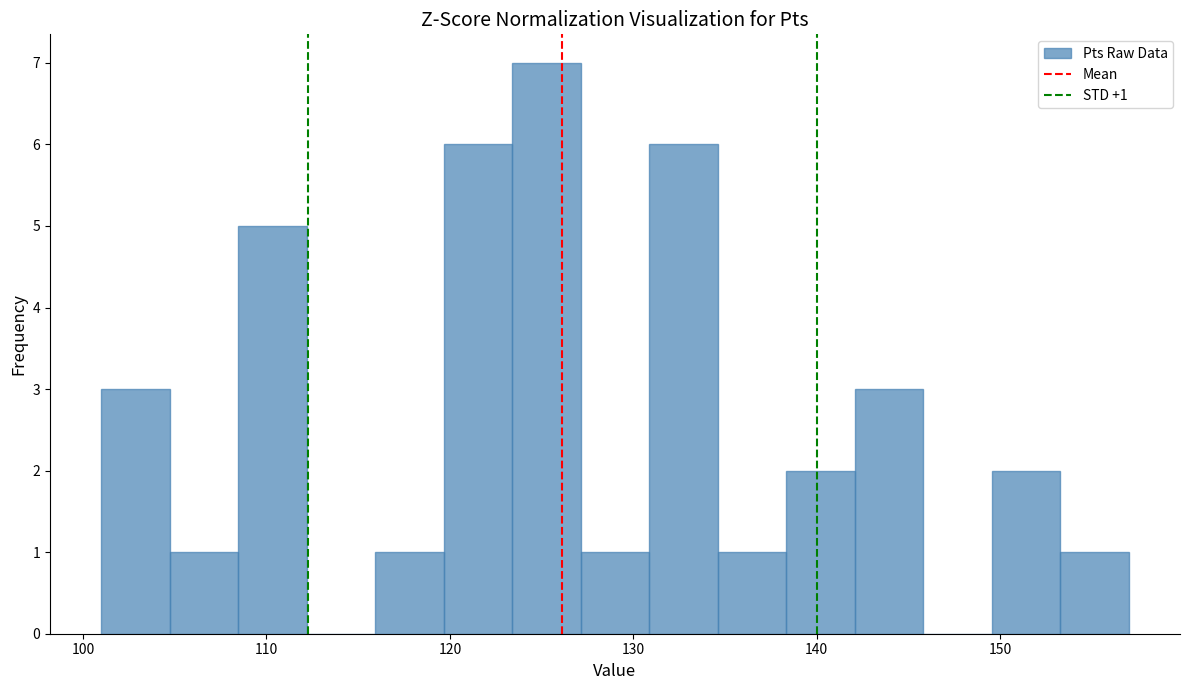

Around what value on the x-axis is the tallest bar? Give the approximate position of its centre, as read against the axis.

125